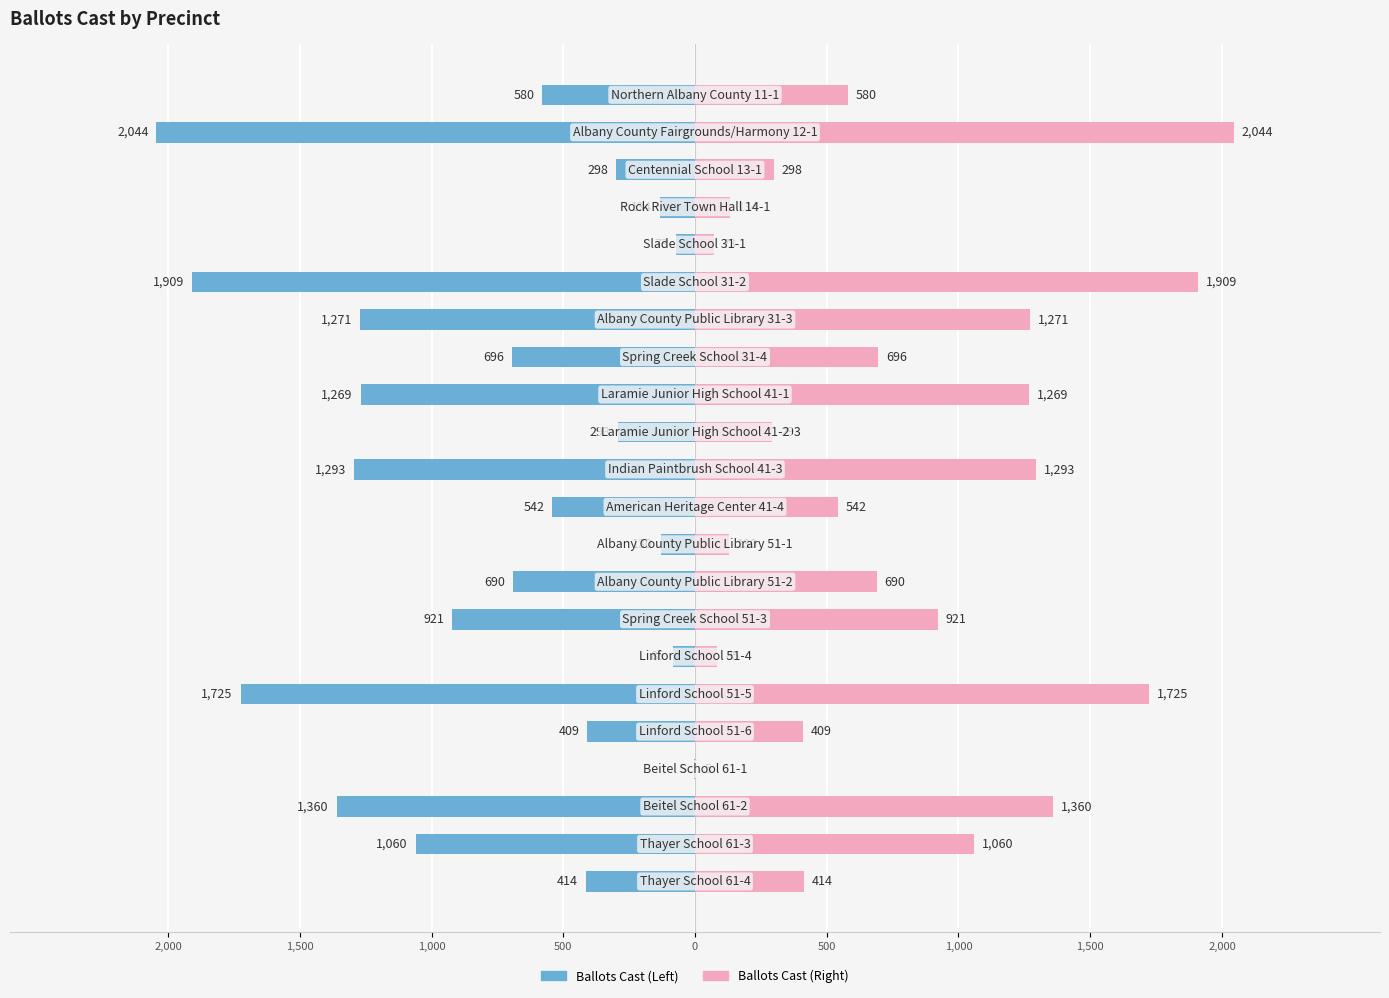

How many data points does each series have?

22